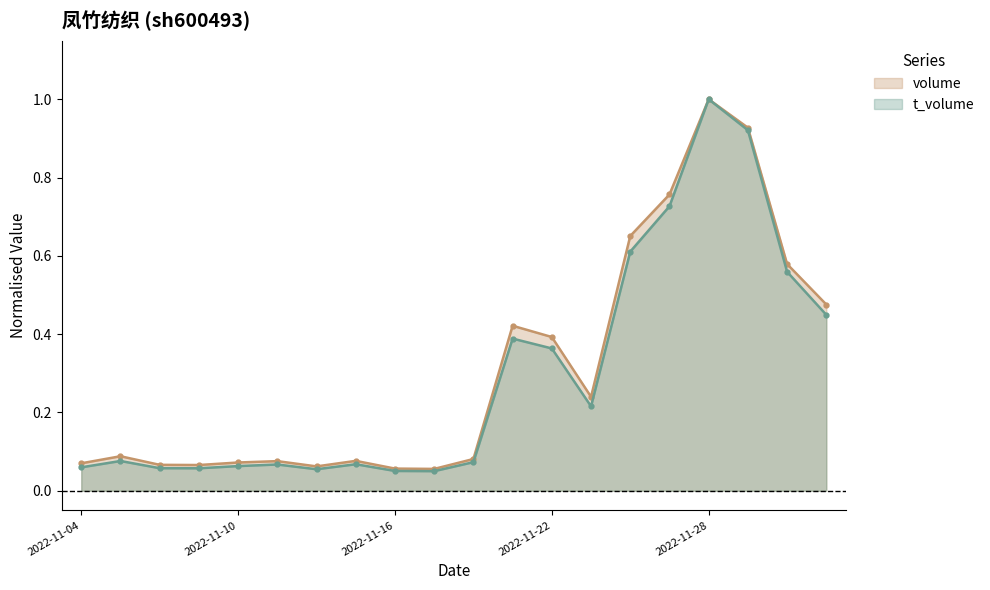

What is the total value across all series at 9?

0.1